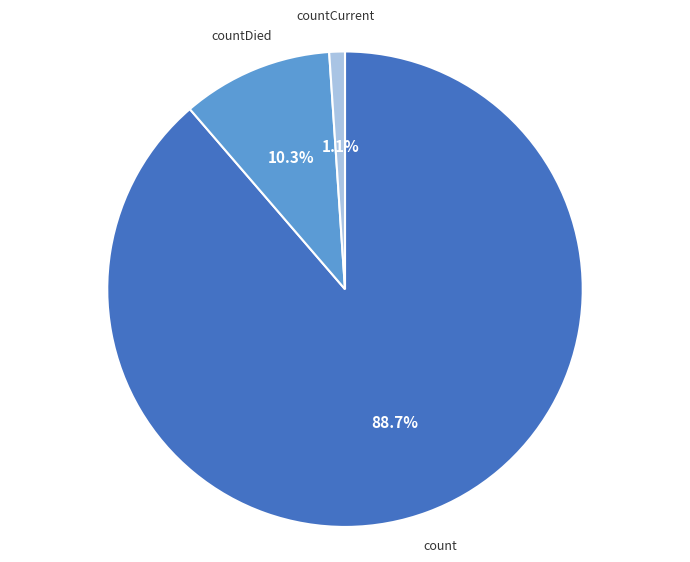

To the nearest percent, what is the difference between the countCurrent and count slice percentages?

88%